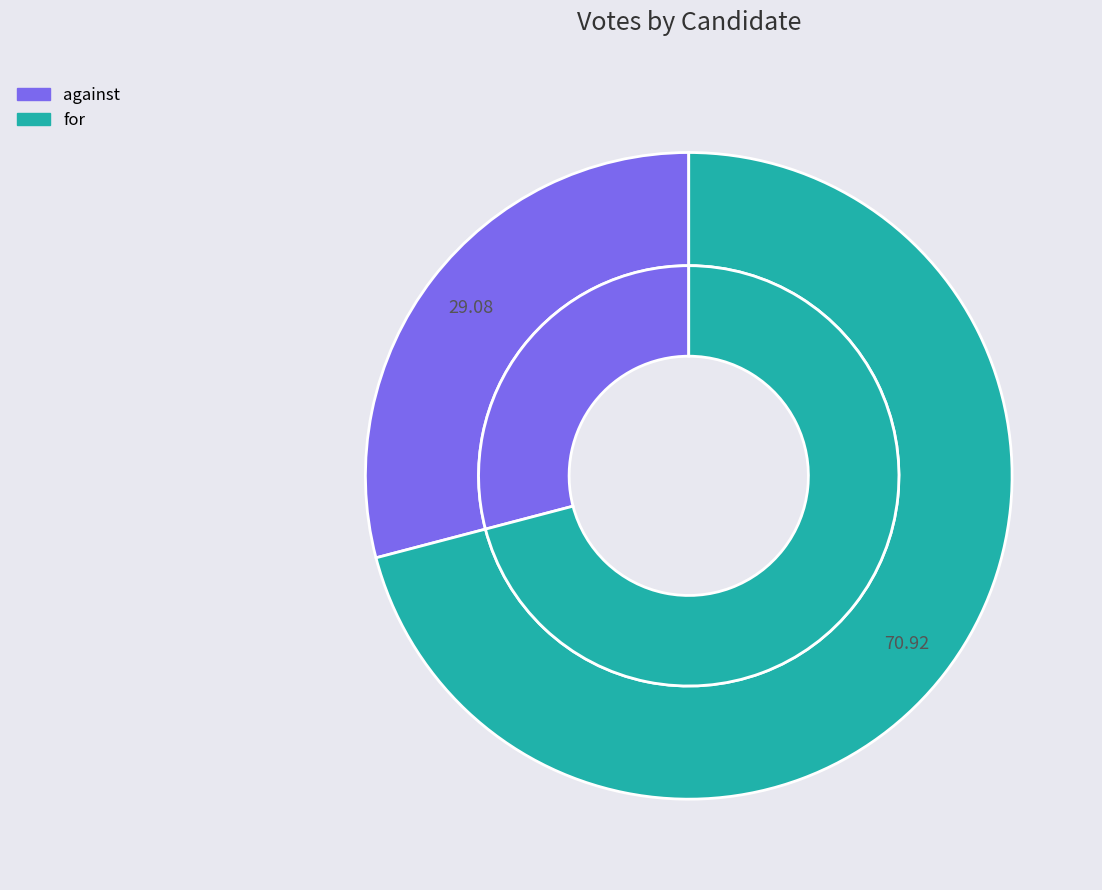

True or false: against accounts for 40% of the total.

False